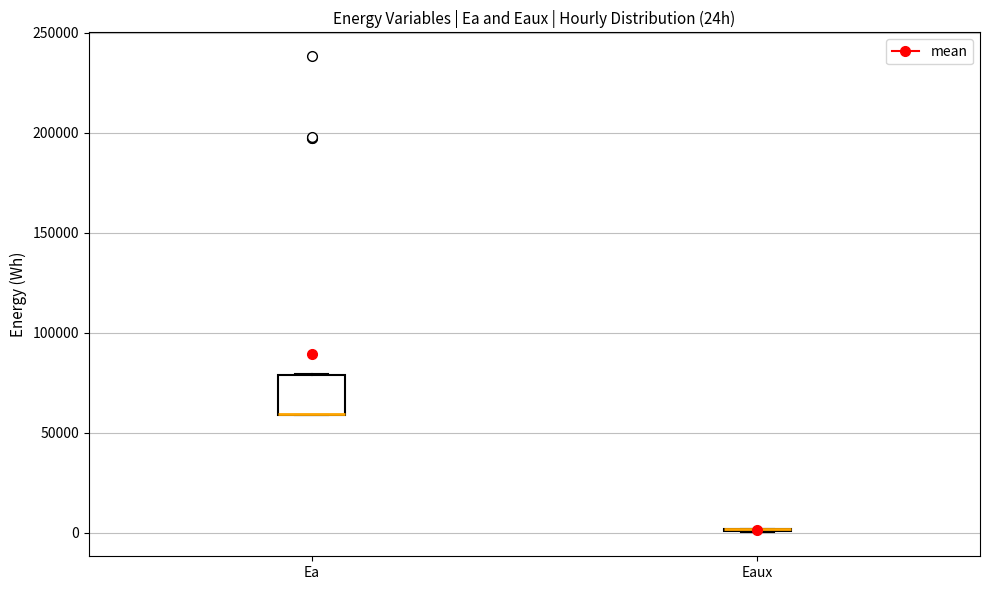

Which box is the tallest, from its lower edge to its upper edge?

Ea